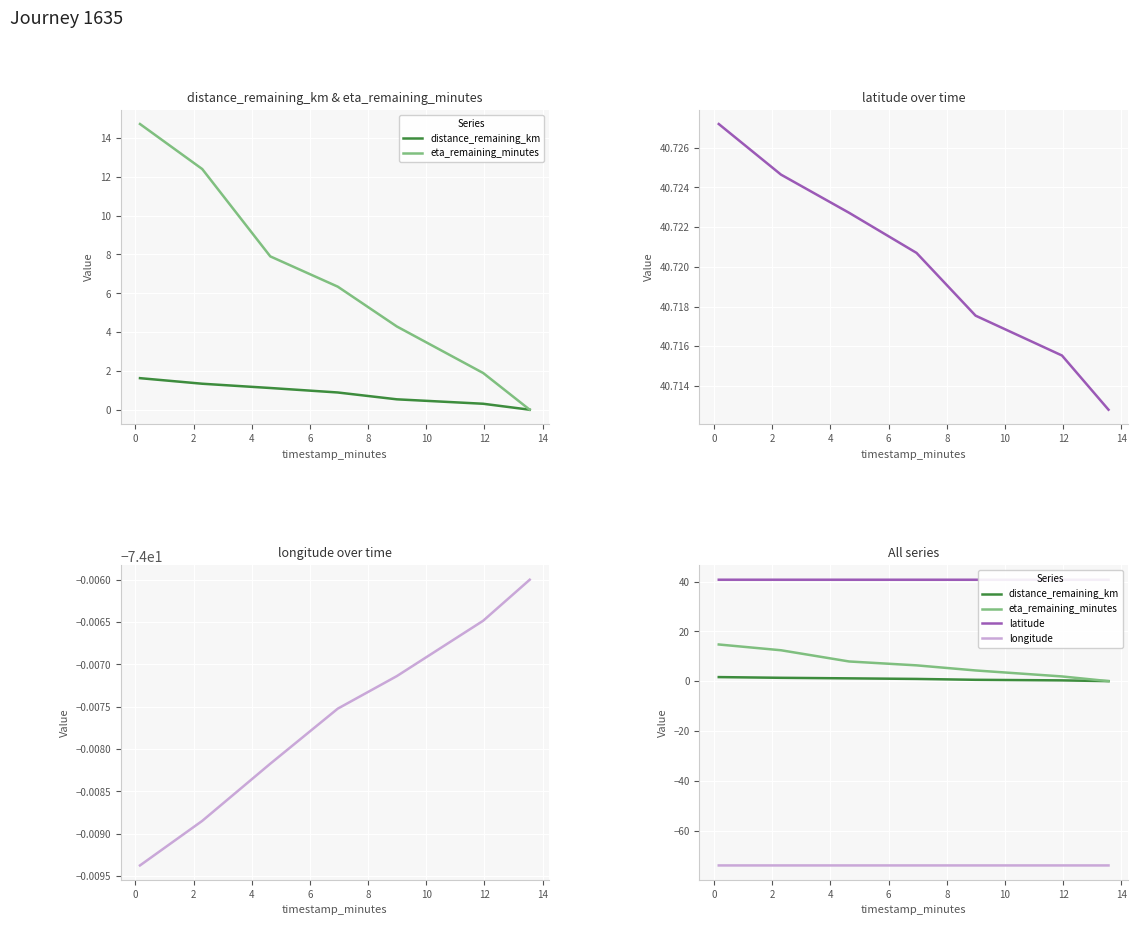

How many lines are shown in the chart?

4